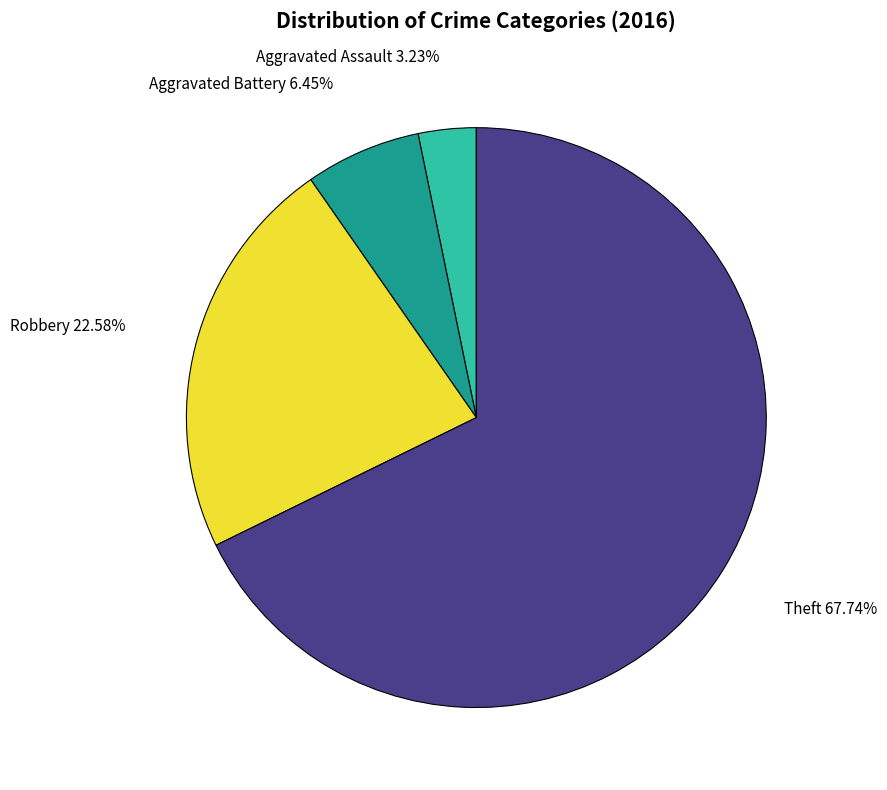

To the nearest percent, what is the combined percentage of Aggravated Assault and Theft?

71%